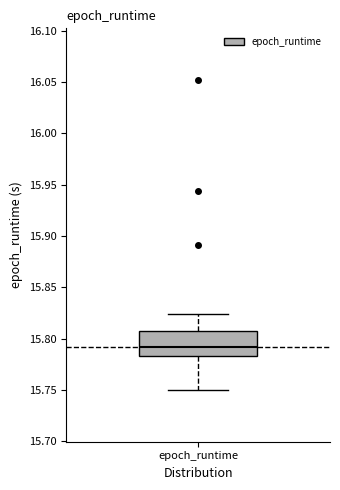

Where does the upper whisker of the box for epoch_runtime end on the y-axis? The values are not printed on the chart, so give them approximately, as read against the axis.

15.825